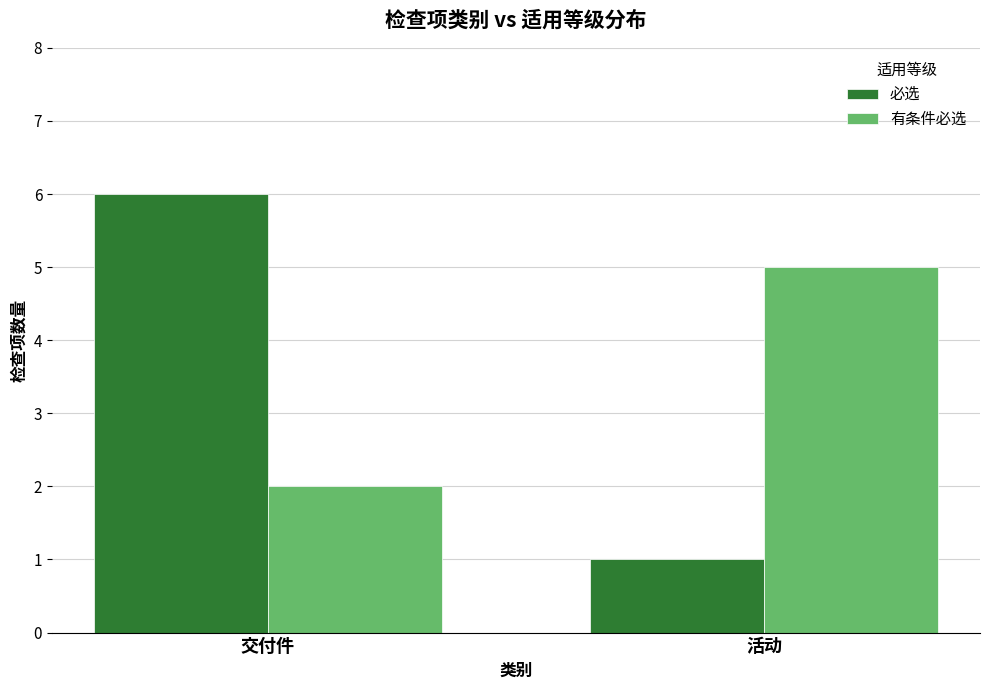

True or false: 有条件必选 has a value of 5 at 活动.

True